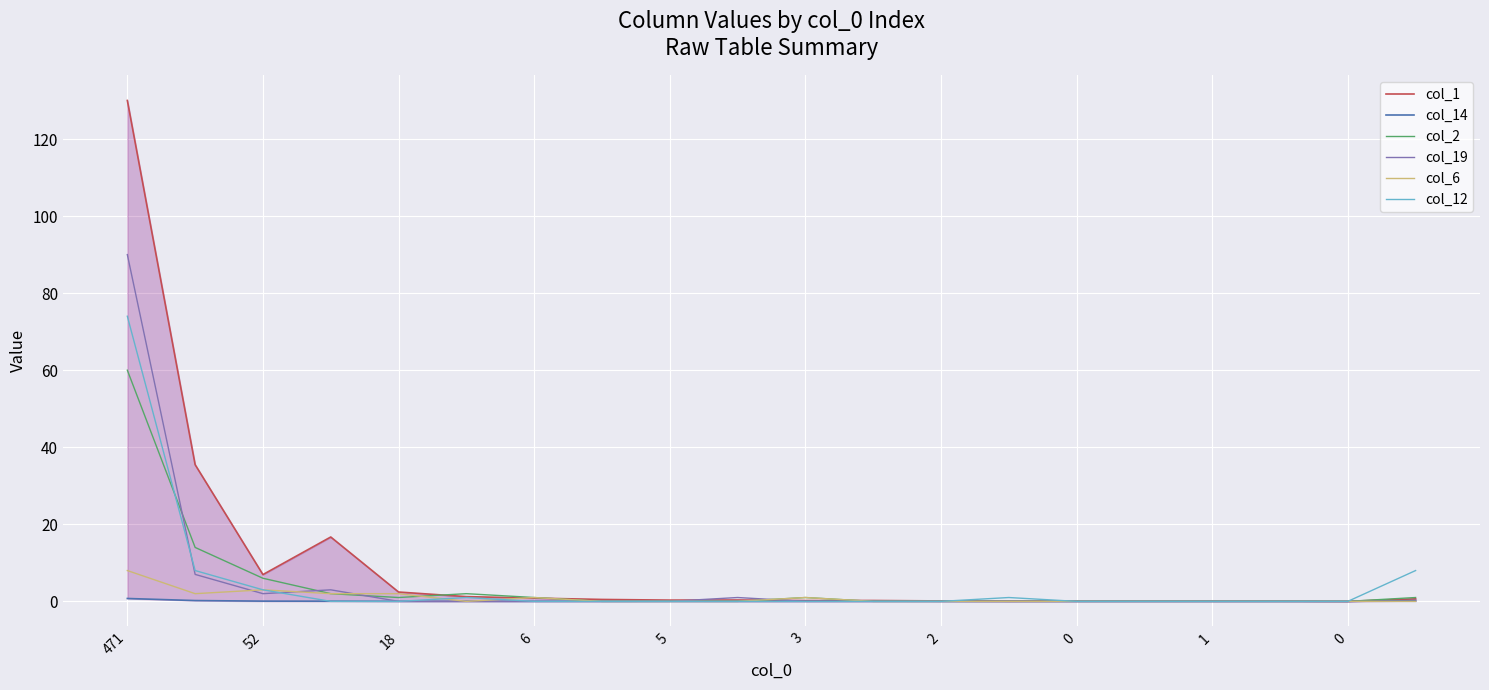

How many values in the col_19 series exceed 0?

5